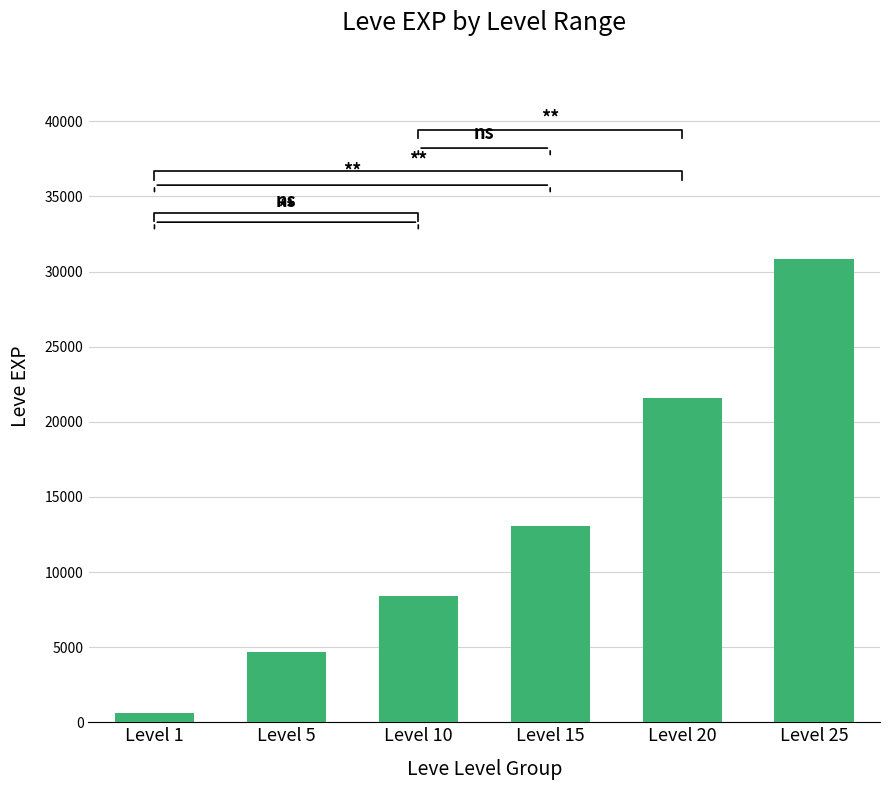

What is the value of the 4th bar from the left?

13040